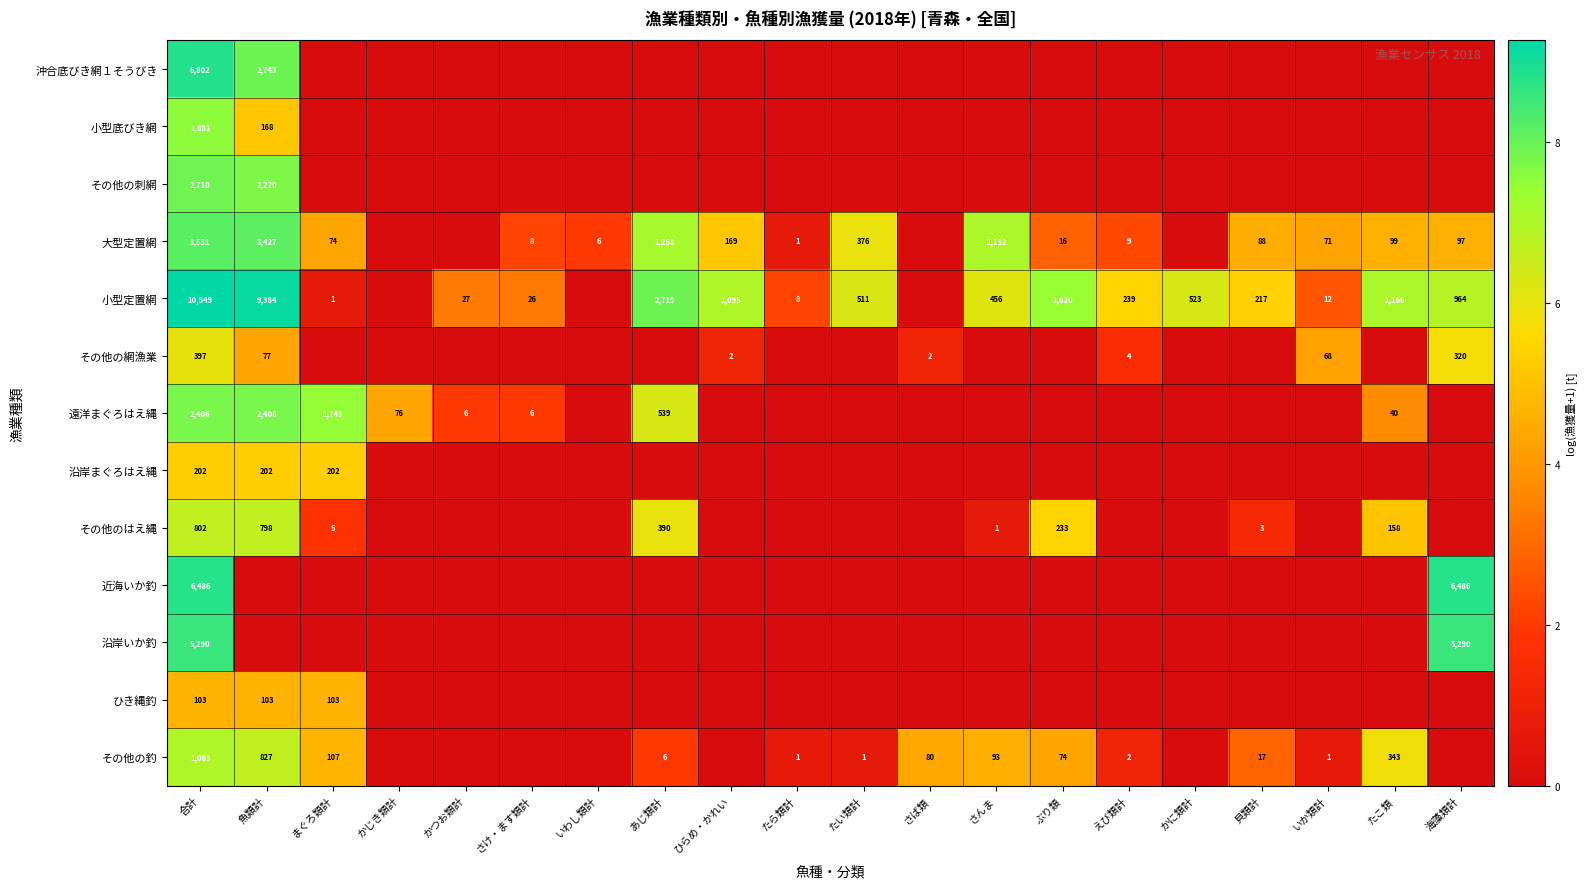

The 近海いか釣 series shows 9302 at 合計. True or false?

False